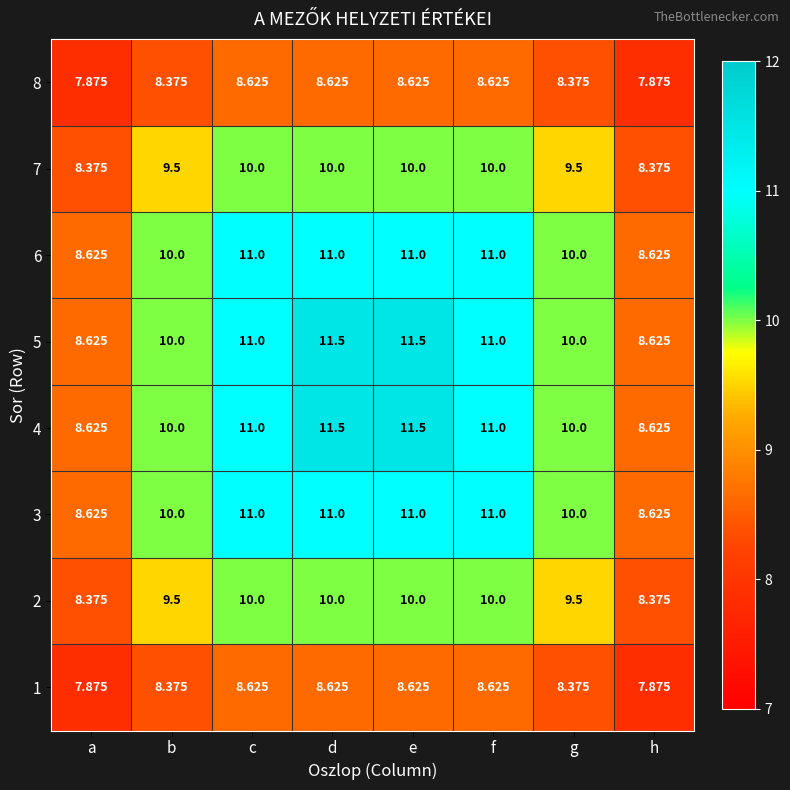

Is the value of 6 at d greater than the value of 7 at c?

Yes